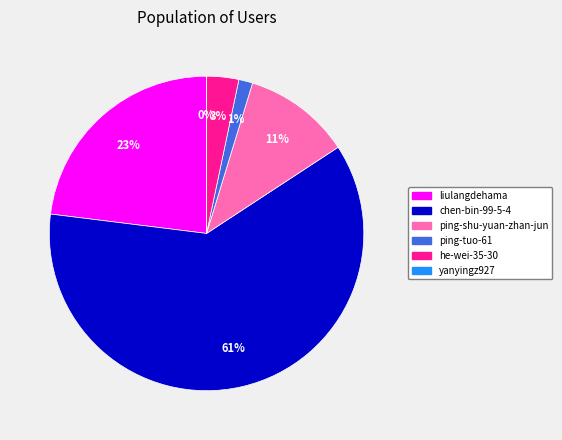

The ping-tuo-61 slice represents 12% of the pie. True or false?

False